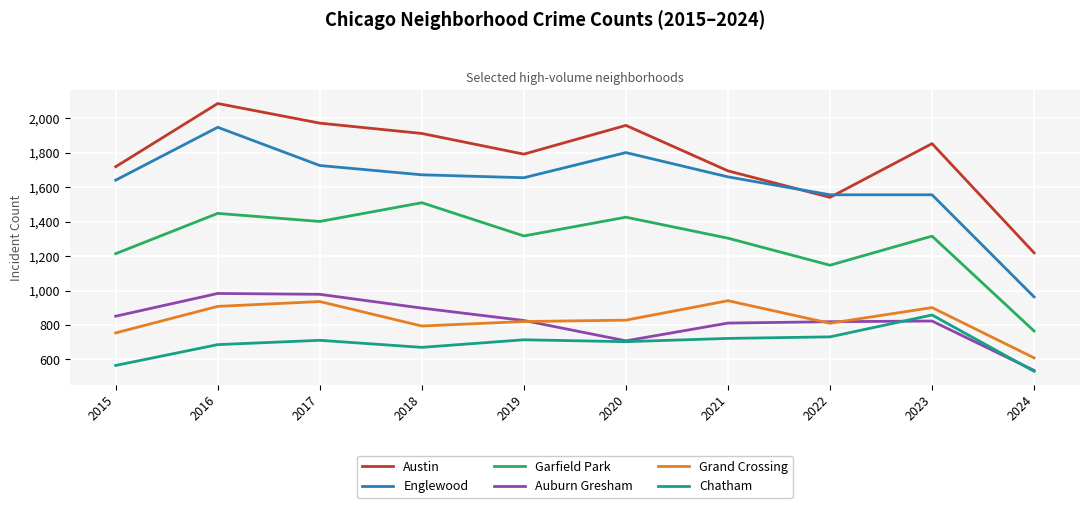

Is the value of Grand Crossing at 2023 greater than the value of Austin at 2016?

No